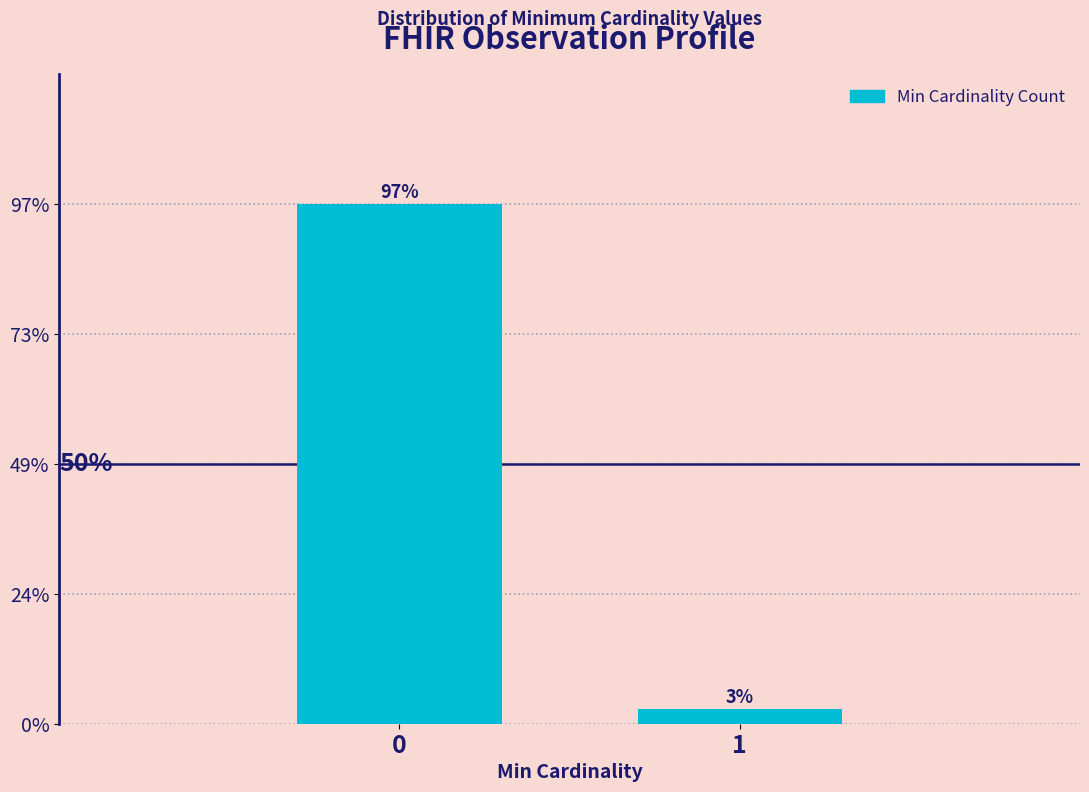

Are the bars horizontal?

No